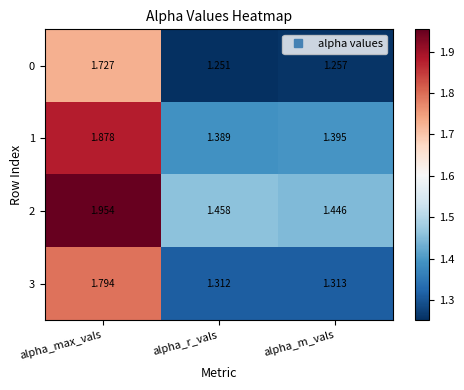

Which label corresponds to the smallest value in the chart?

alpha_r_vals